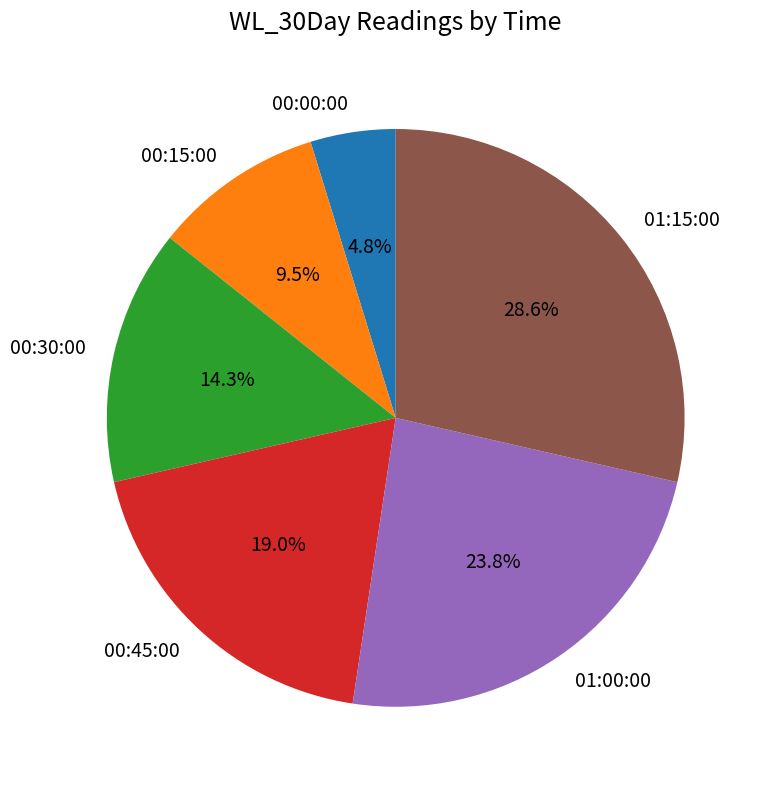

How many segments does this pie chart have?

6